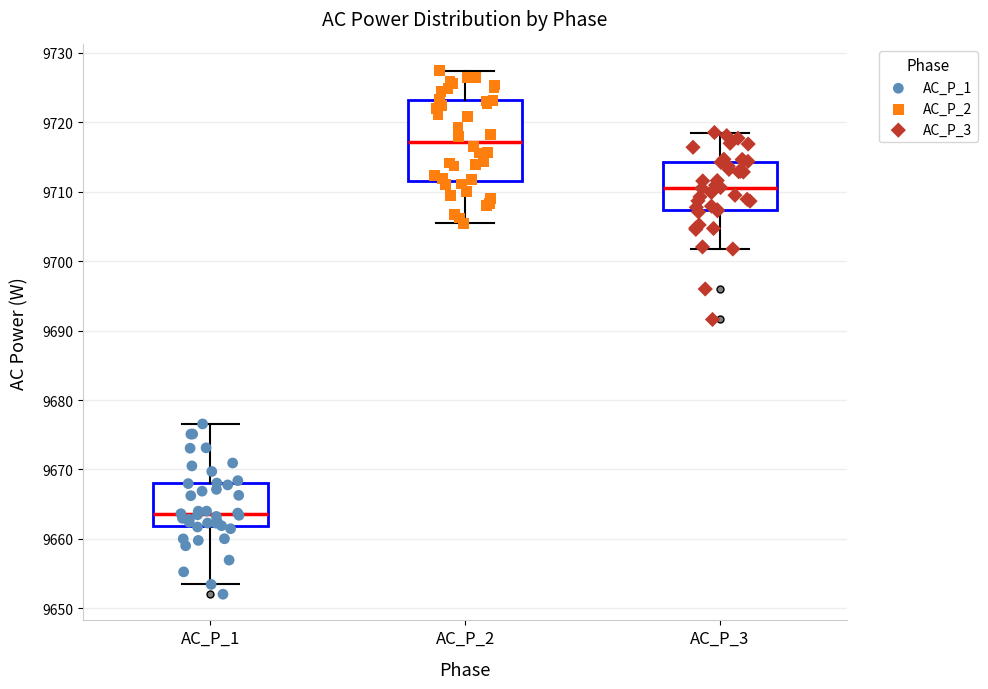

Reading left to right, transcribe this box plot: for each box, give where its median line is, the range the box spans, and where its two whiskers end, as read against the y-axis. The values are not printed on the chart, so give them approximately, as read against the axis.

AC_P_1: median 9664, box 9662 to 9668, whiskers 9653 to 9677
AC_P_2: median 9717, box 9712 to 9723, whiskers 9705 to 9727
AC_P_3: median 9711, box 9707 to 9714, whiskers 9702 to 9719